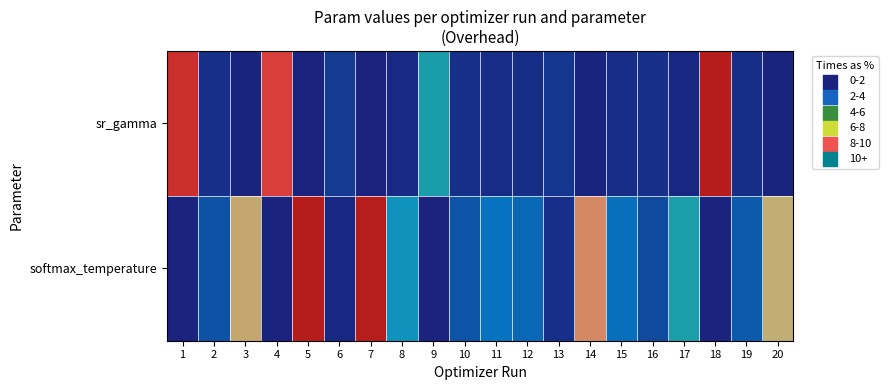

Which has a higher value, 12 or 6?

6